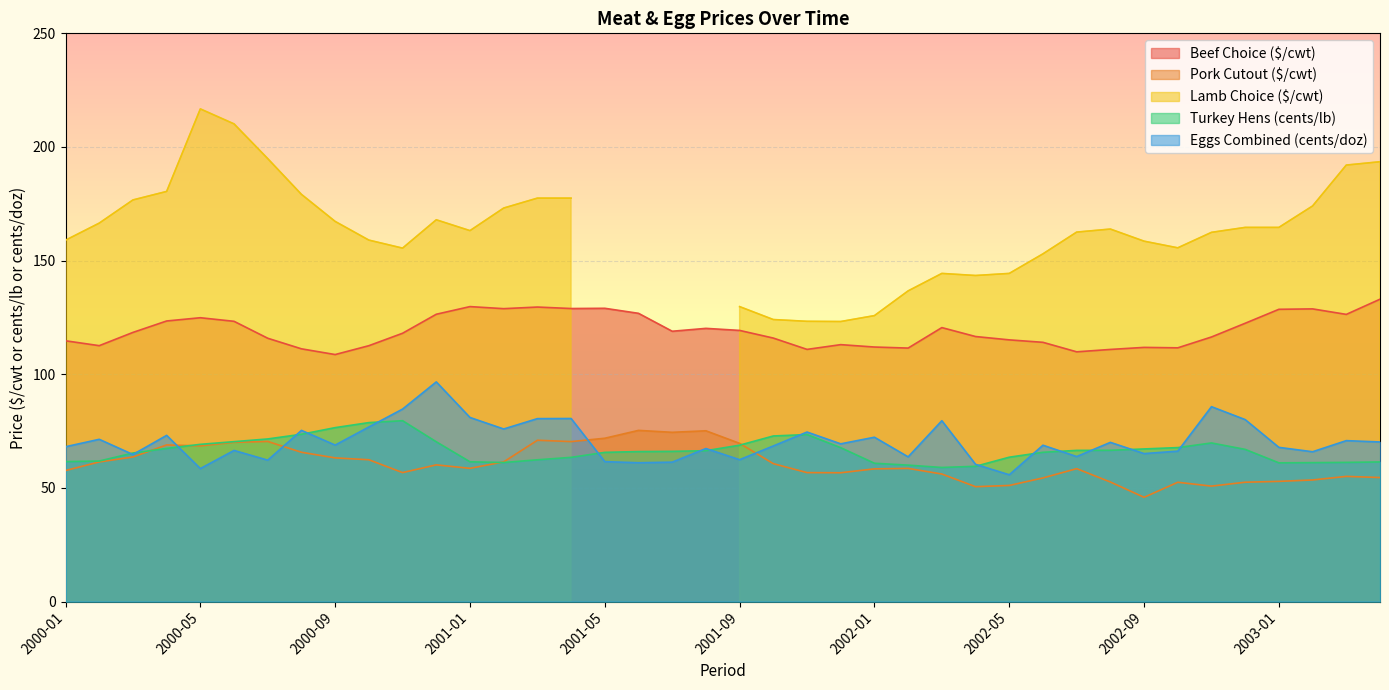

True or false: Pork Cutout ($/cwt) and Beef Choice ($/cwt) cross at least once.

False